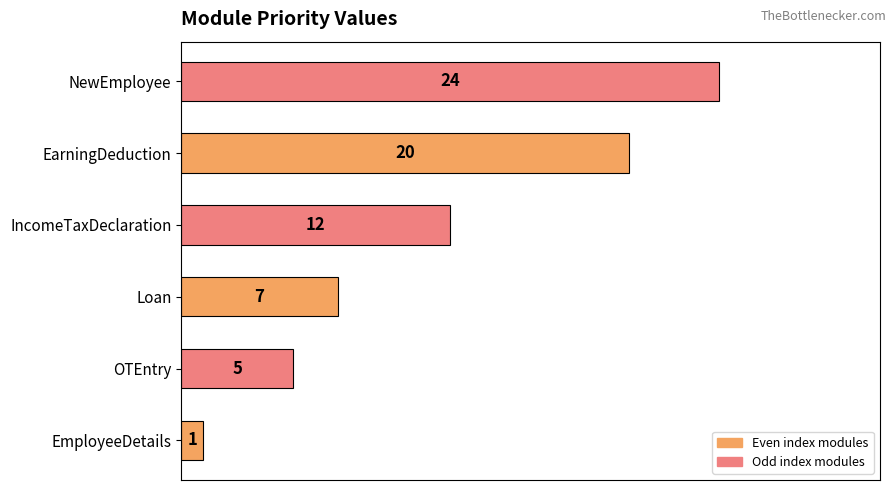

What is the change in value from EmployeeDetails to NewEmployee?

+23